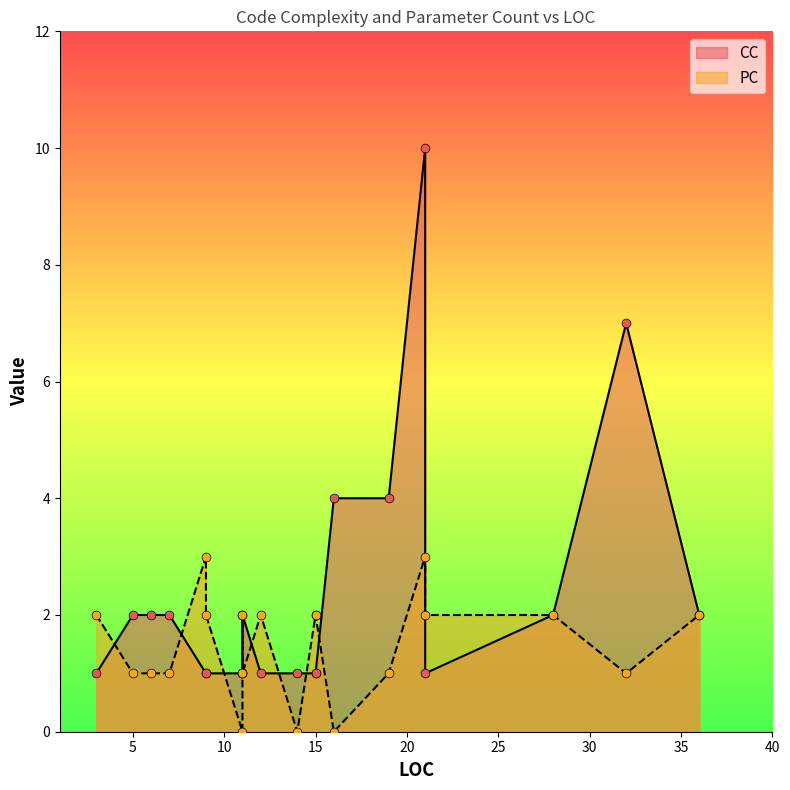

Is the value of PC at 15 greater than the value of CC at 15?

Yes